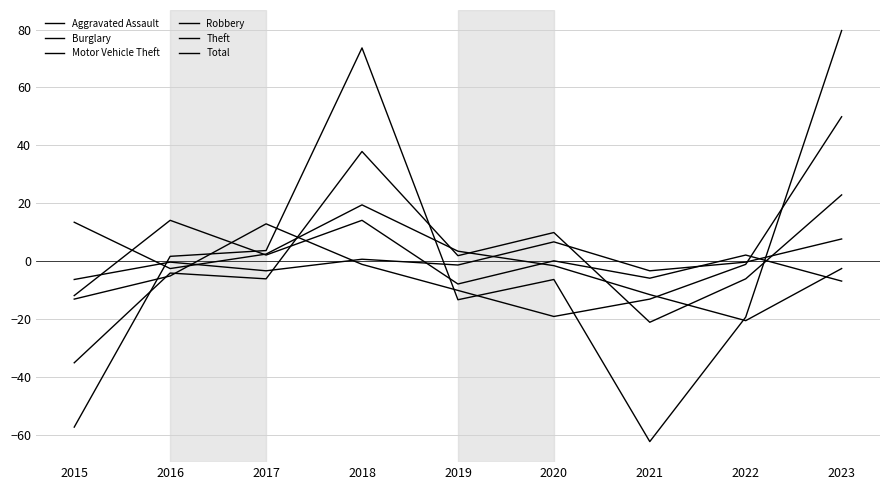

The value of Burglary at 2022 is -20.6. True or false?

True